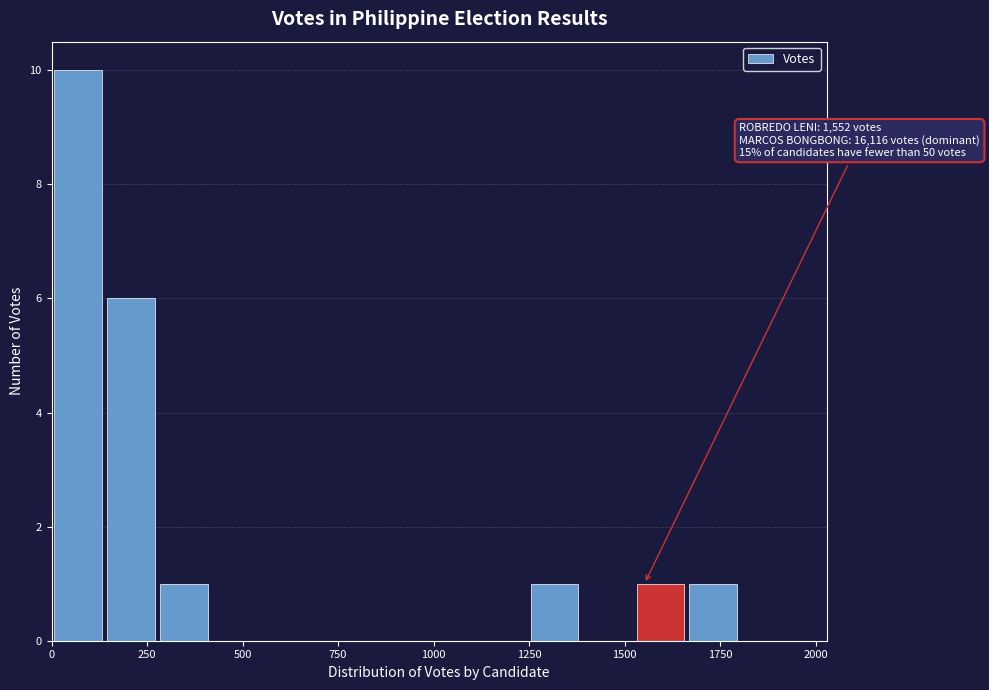

Read against the x-axis, roughly where is the centre of the tallest bar?

50